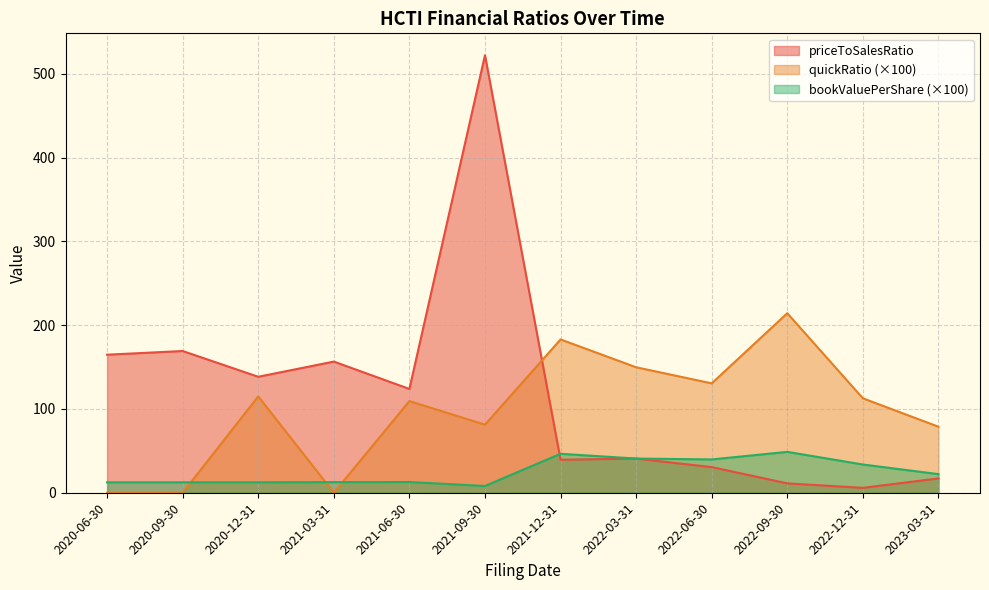

What is the difference between the second highest and second lowest values in the bookValuePerShare series?

34.0